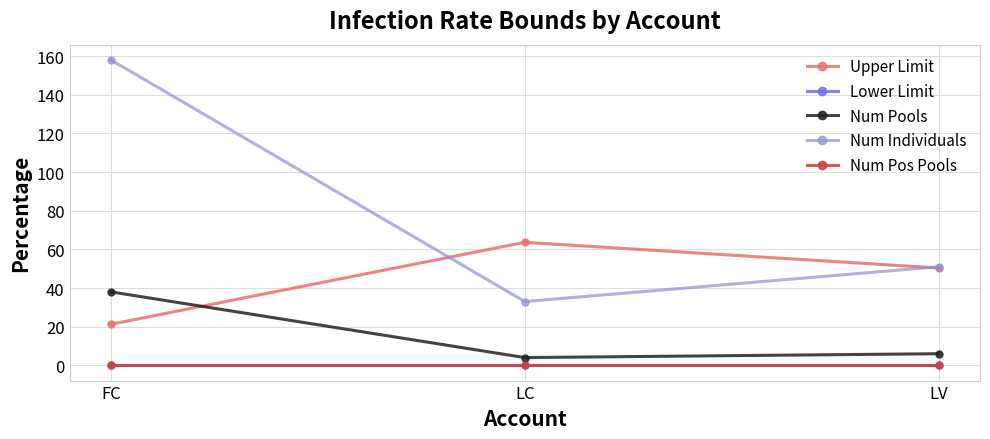

How many distinct data groups are displayed?

5